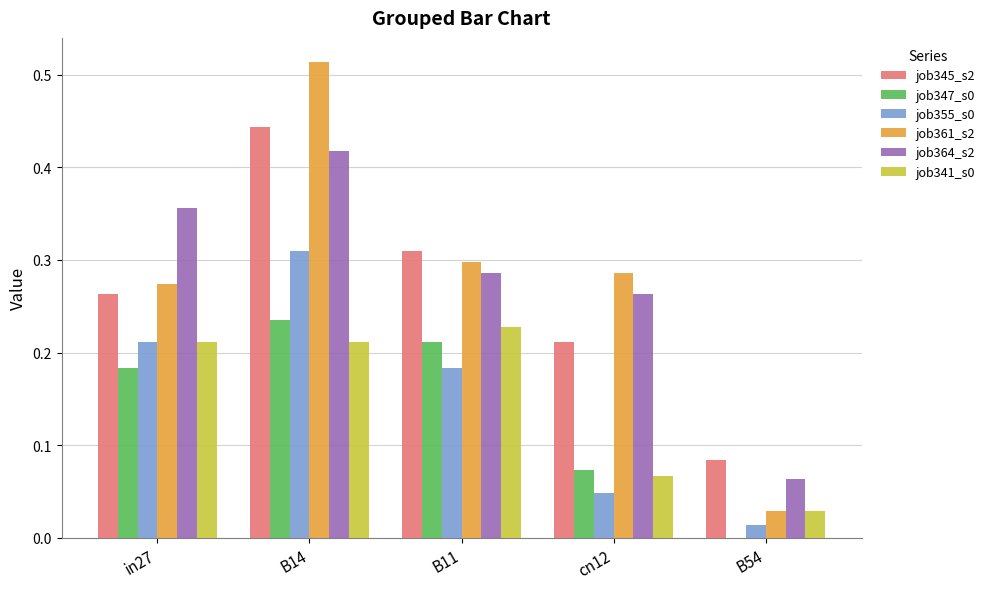

At which label is job341_s0 closest to 0?

B54